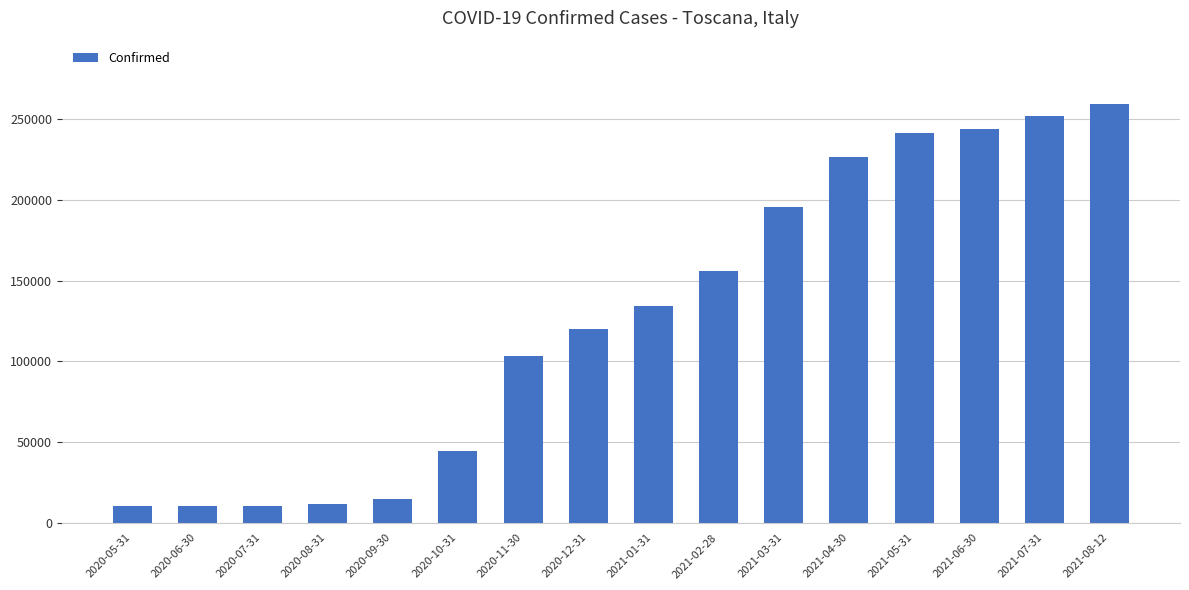

Is it true that the value at 2021-06-30 is 244274?

True